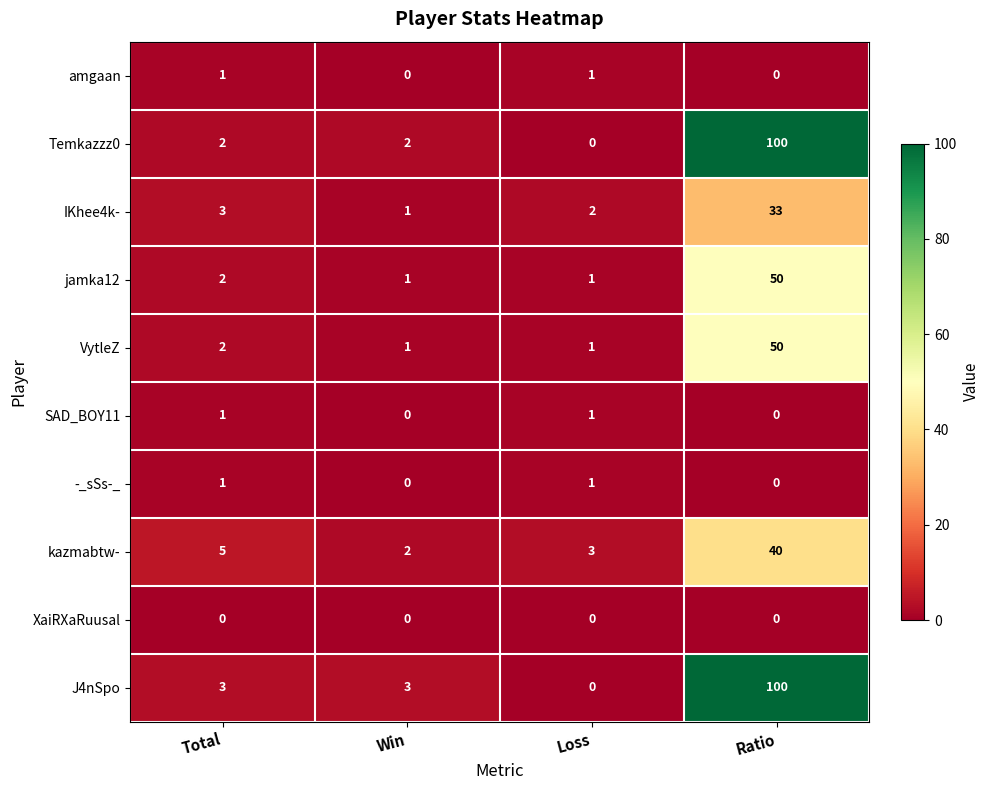

What is the difference between the maximum and minimum values in the J4nSpo series?

100